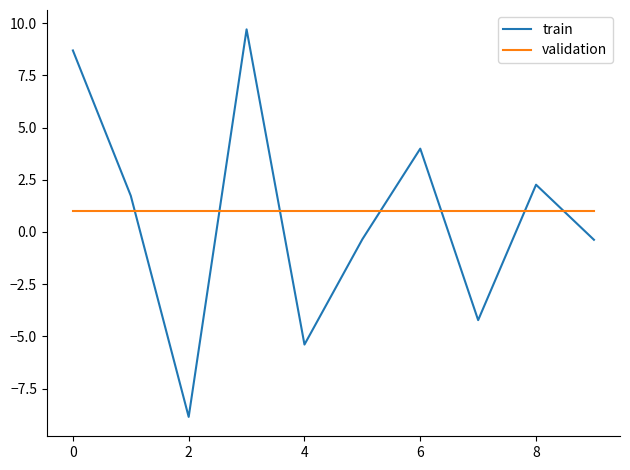

What is the maximum value for train?

9.7